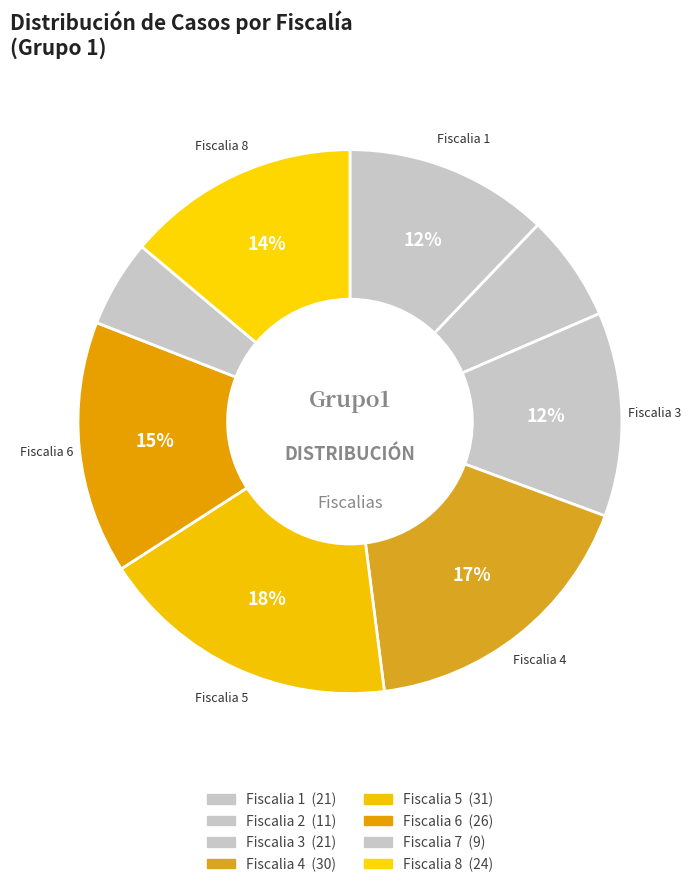

Does Fiscalia 1 account for over 50% of the chart?

No